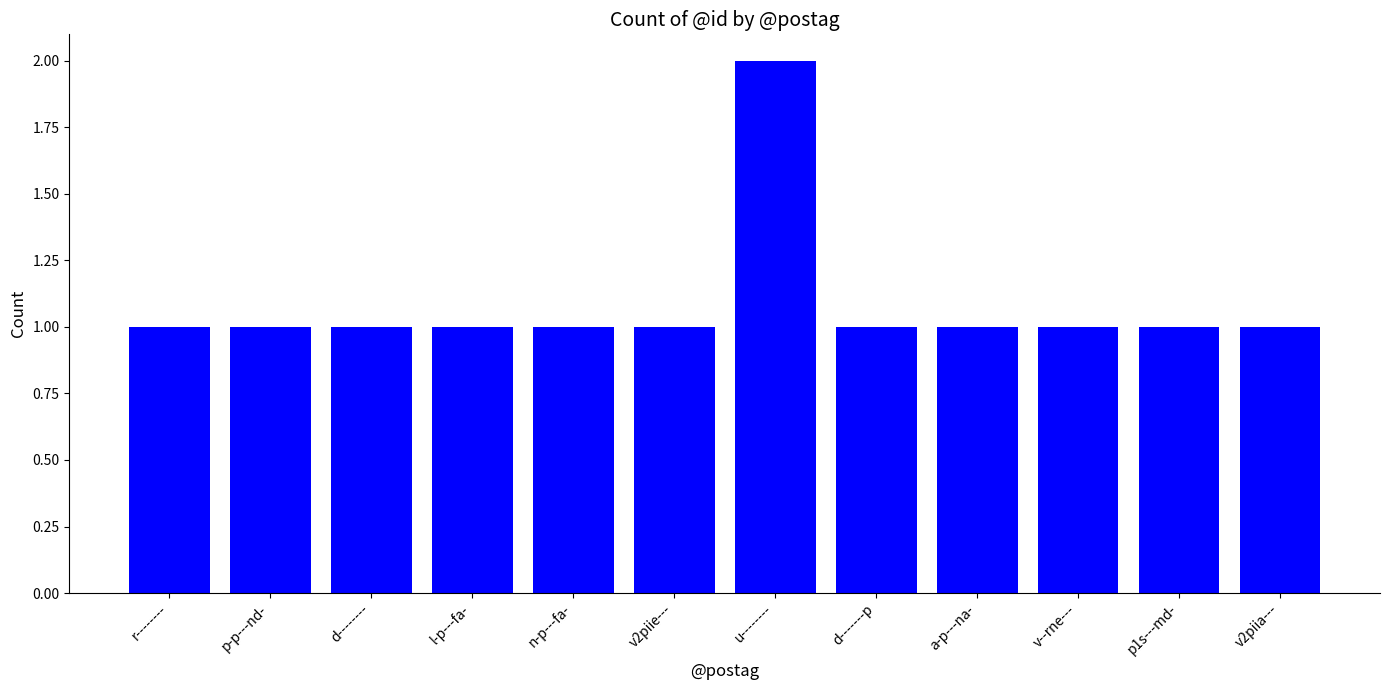

Approximately how many times larger is the value at n-p---fa- compared to d--------?

1.0